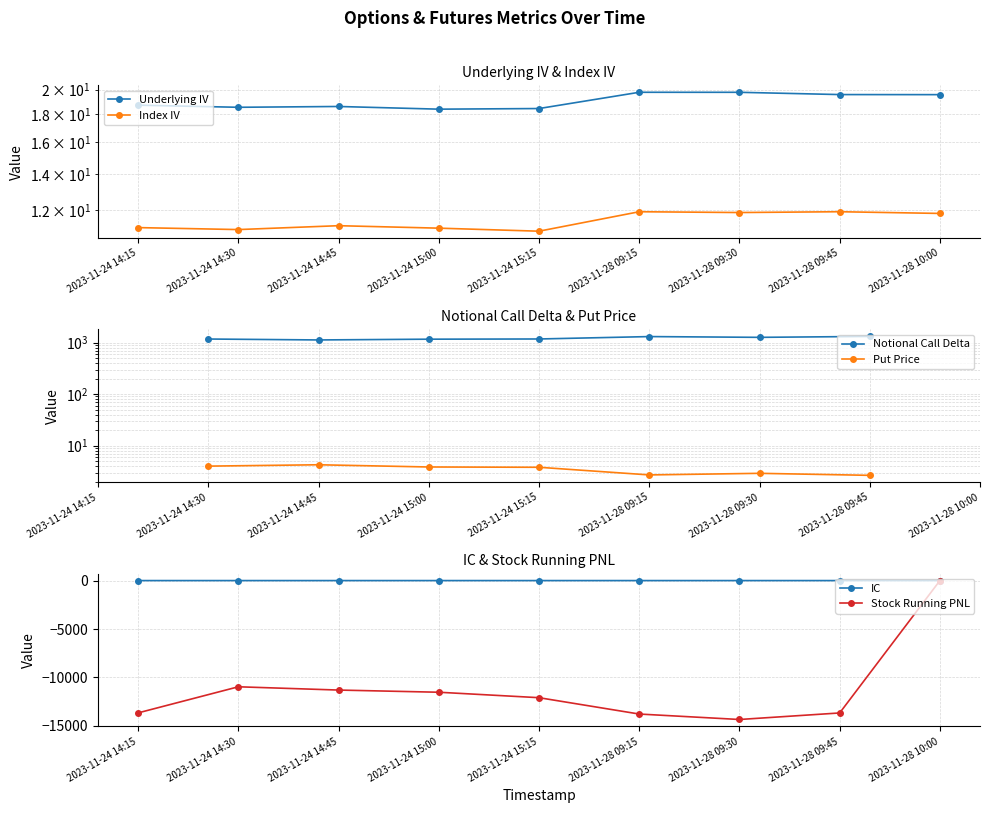

True or false: Index IV and IC intersect in this chart.

False